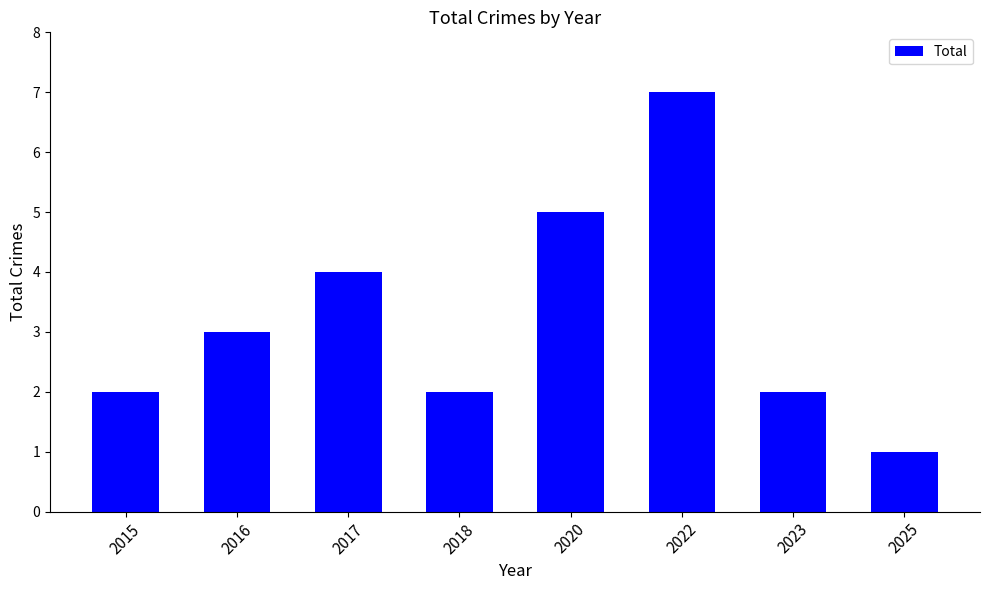

What is the difference between the second highest and second lowest values?

3